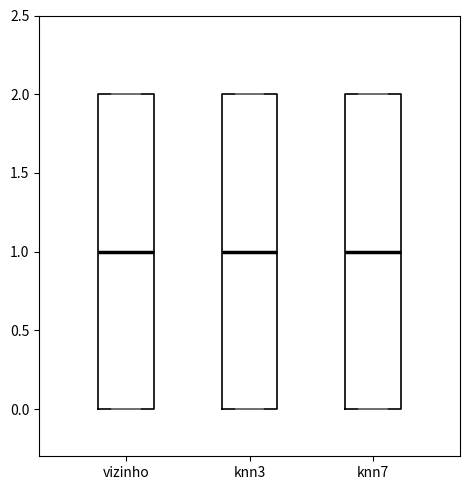

Where does the median line of the box for vizinho sit on the y-axis? The values are not printed on the chart, so give them approximately, as read against the axis.

1